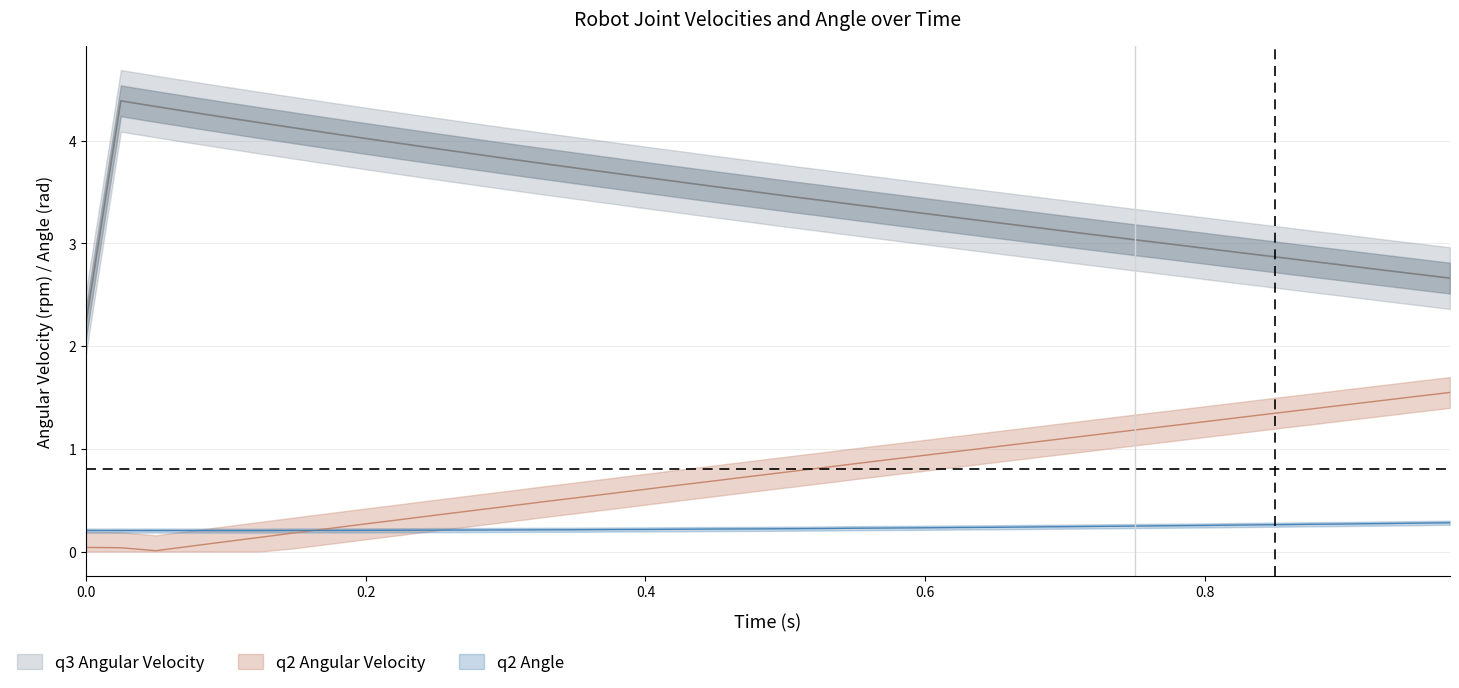

What is the highest value of the q2 Angle series?

0.3